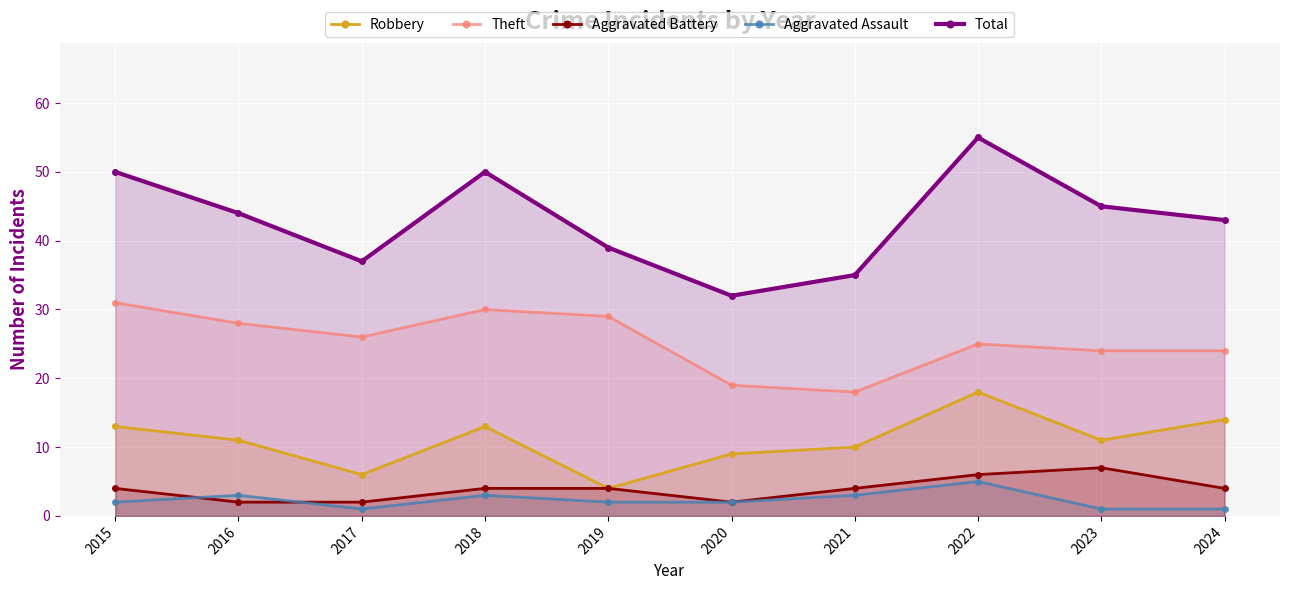

What is the difference between the second highest and second lowest values in the Aggravated Battery series?

4